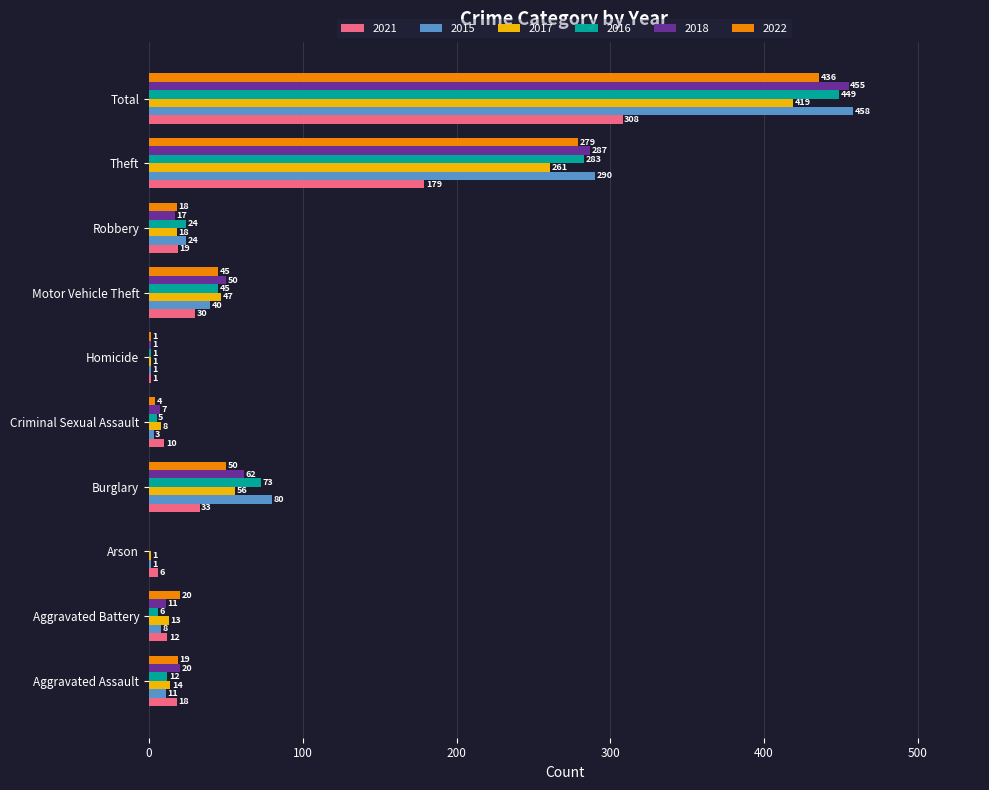

The value of 2016 at Motor Vehicle Theft is 70. True or false?

False